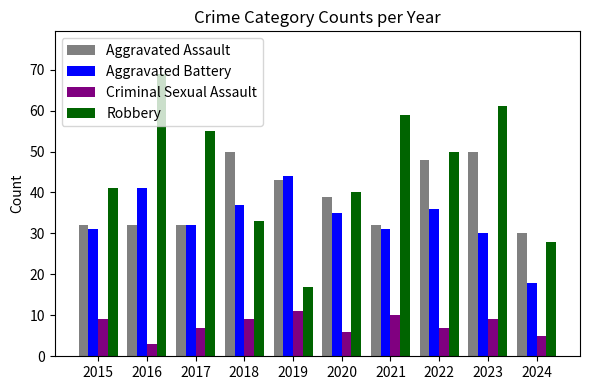

What is the value of the Robbery bar at the 6th from the left?

40